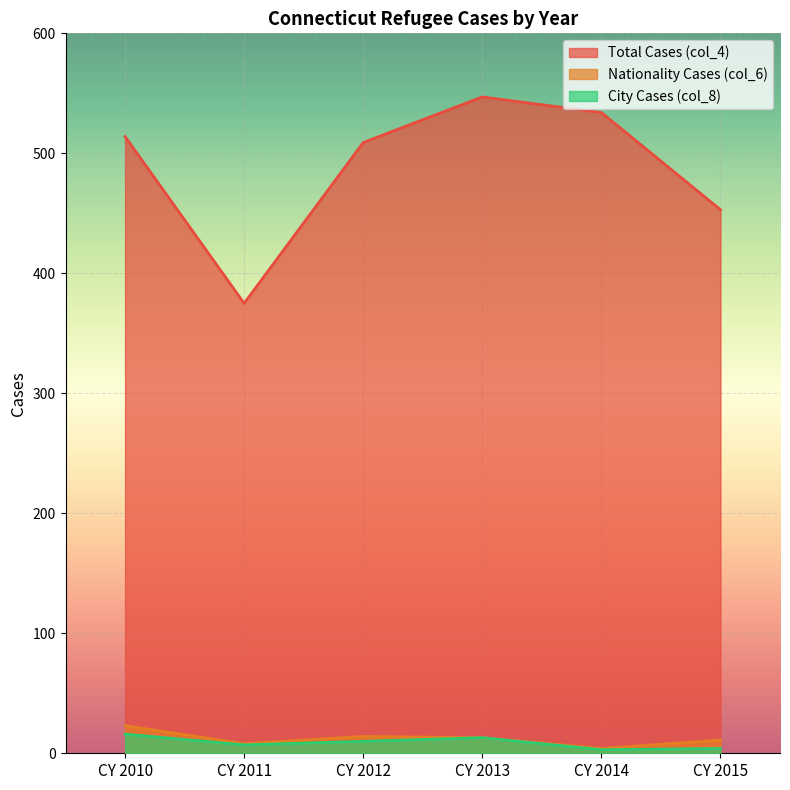

Reading left to right, extract all data points from this chart.

Total Cases (col_4): CY 2010=514	CY 2011=375	CY 2012=509	CY 2013=547	CY 2014=534	CY 2015=453
Nationality Cases (col_6): CY 2010=23	CY 2011=8	CY 2012=14	CY 2013=13	CY 2014=4	CY 2015=11
City Cases (col_8): CY 2010=16	CY 2011=7	CY 2012=10	CY 2013=13	CY 2014=3	CY 2015=4